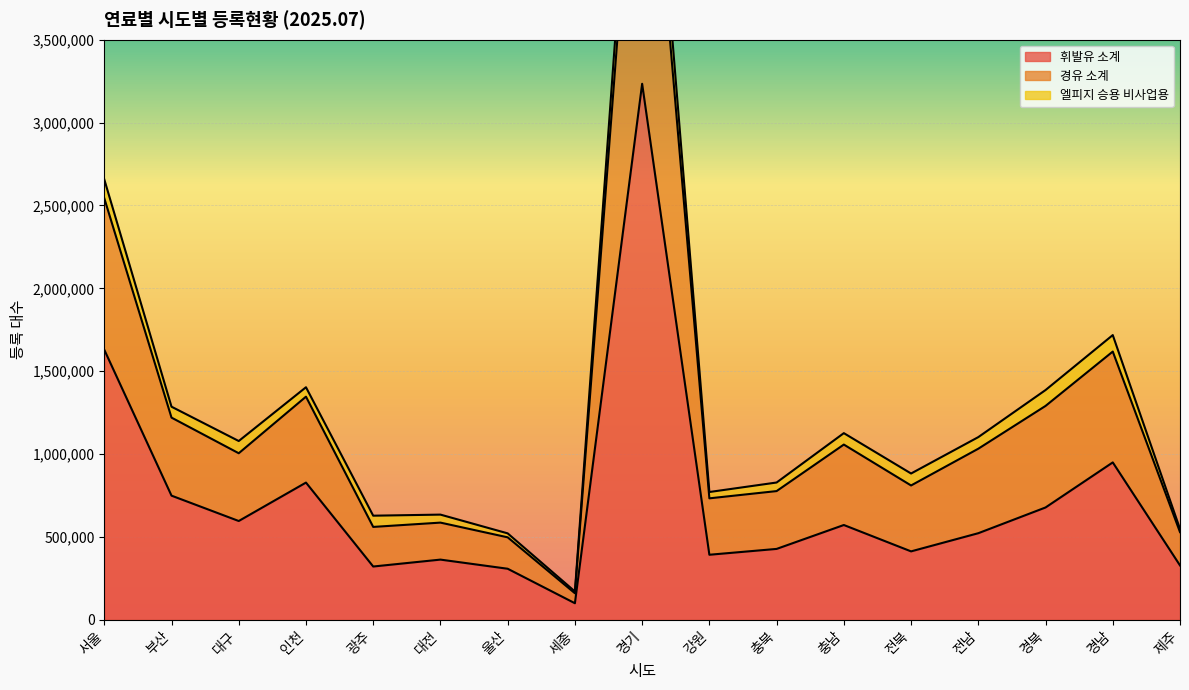

At which label does 휘발유 소계 reach its minimum?

세종